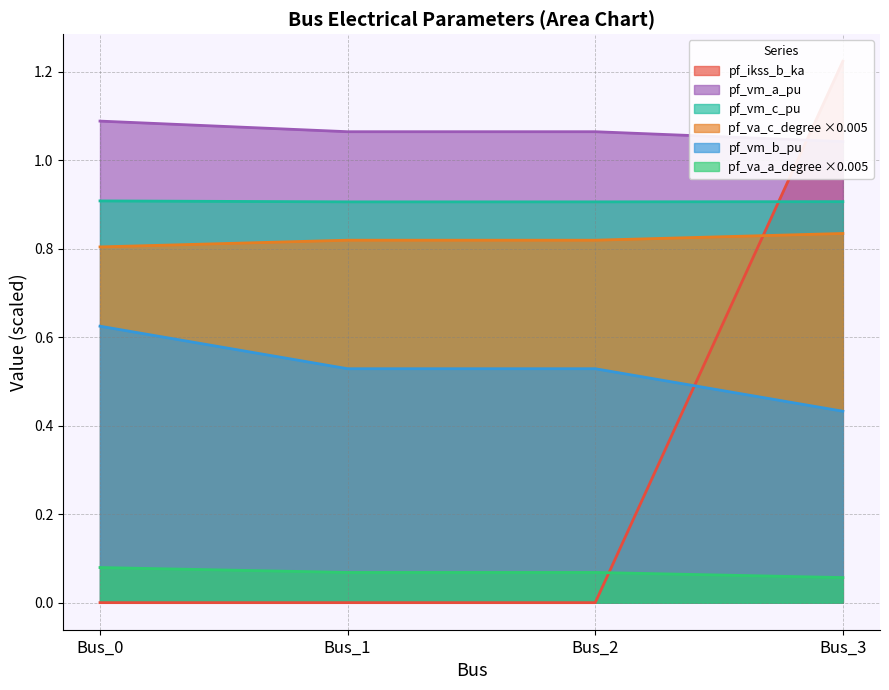

How many lines are shown in the chart?

6